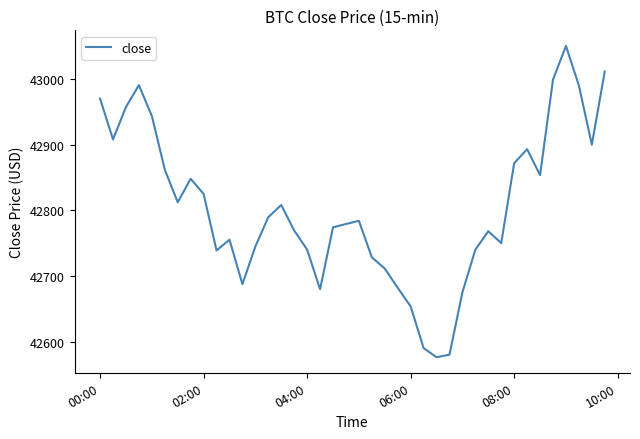

What is the smallest value displayed?

42576.1